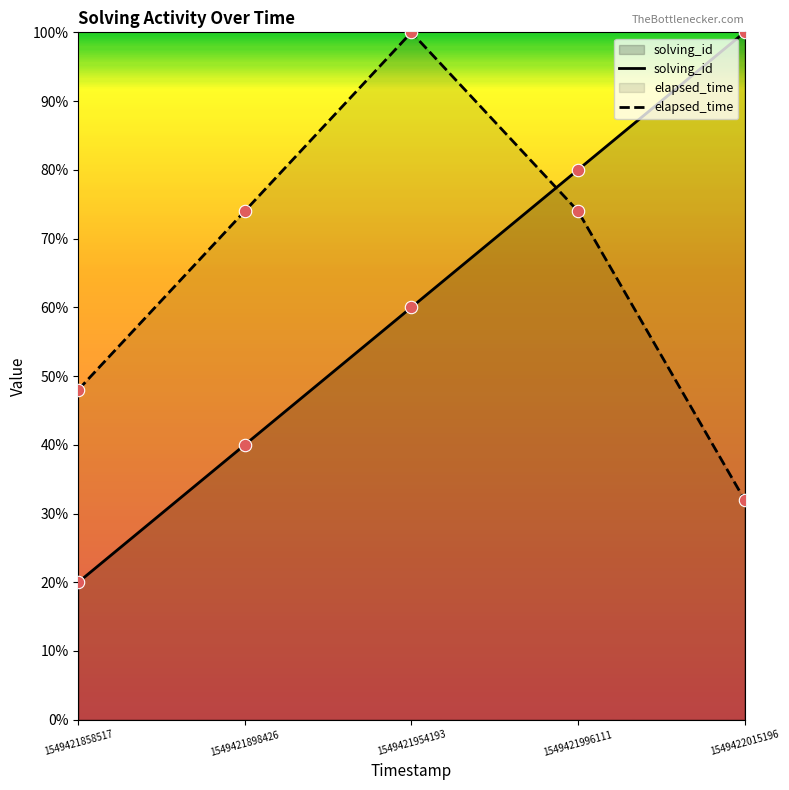

Which series has the largest Y range (max minus min)?

solving_id